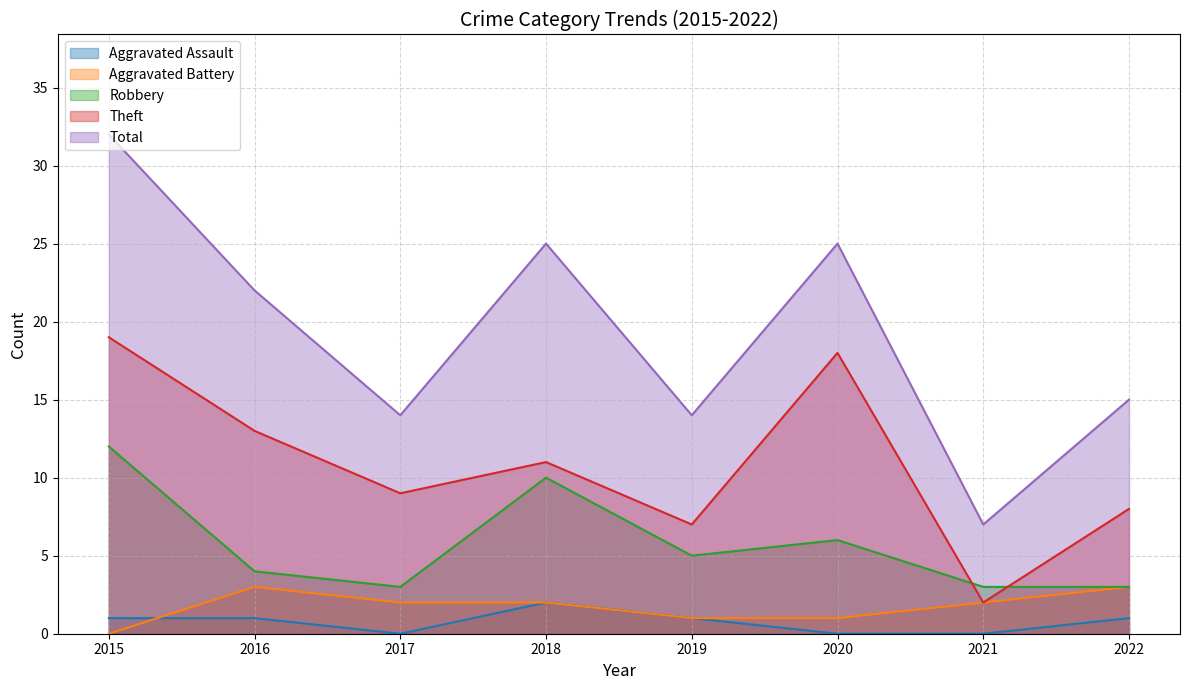

List the labels in order of Robbery value, largest first.

2015, 2018, 2020, 2019, 2016, 2017, 2021, 2022